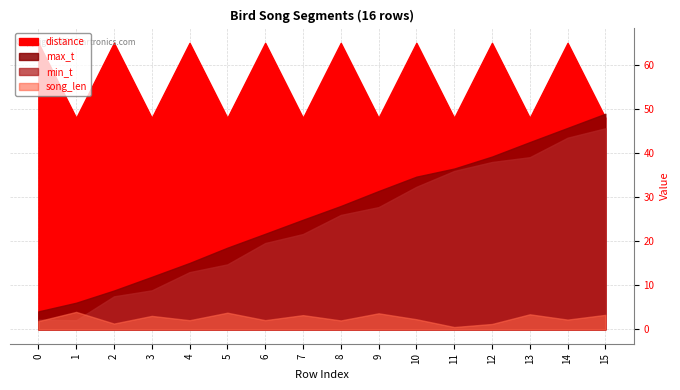

Which category has the lowest value in the distance series?

1